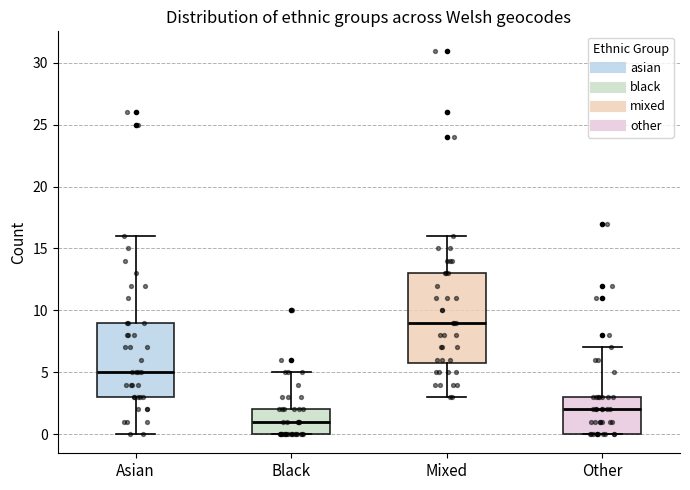

Which box is the tallest, from its lower edge to its upper edge?

Mixed